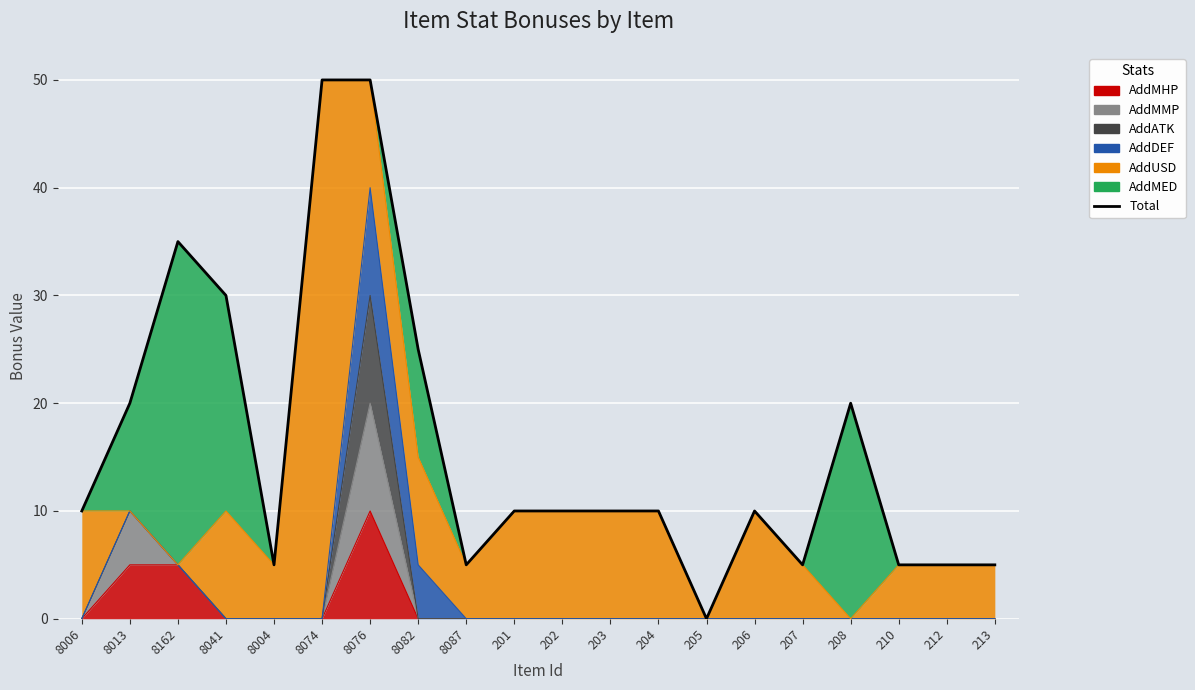

Reading left to right, list all the values displayed in this chart.

8006=10	8013=20	8162=35	8041=30	8004=5	8074=50	8076=50	8082=25	8087=5	201=10	202=10	203=10	204=10	205=0	206=10	207=5	208=20	210=5	212=5	213=5